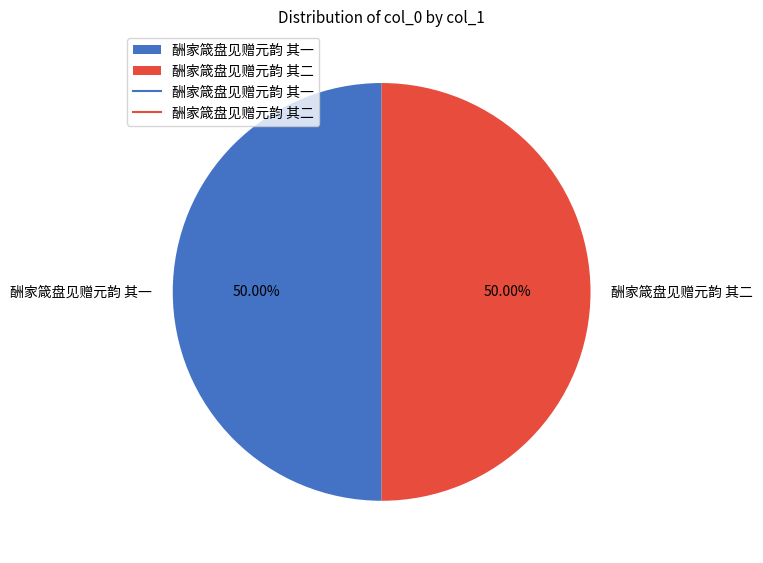

What is the ratio of the value at 酬家箴盘见赠元韵 其一 to the value at 酬家箴盘见赠元韵 其二?

1.0